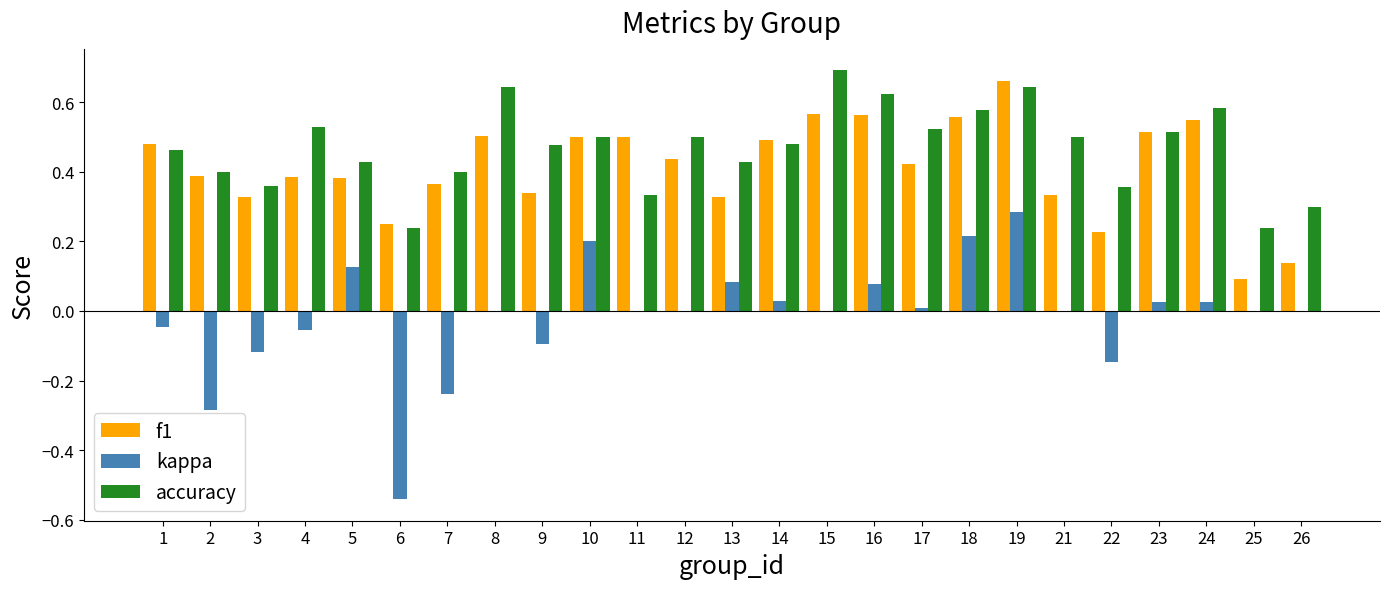

Between 23 and 24, which series saw the biggest shift?

accuracy